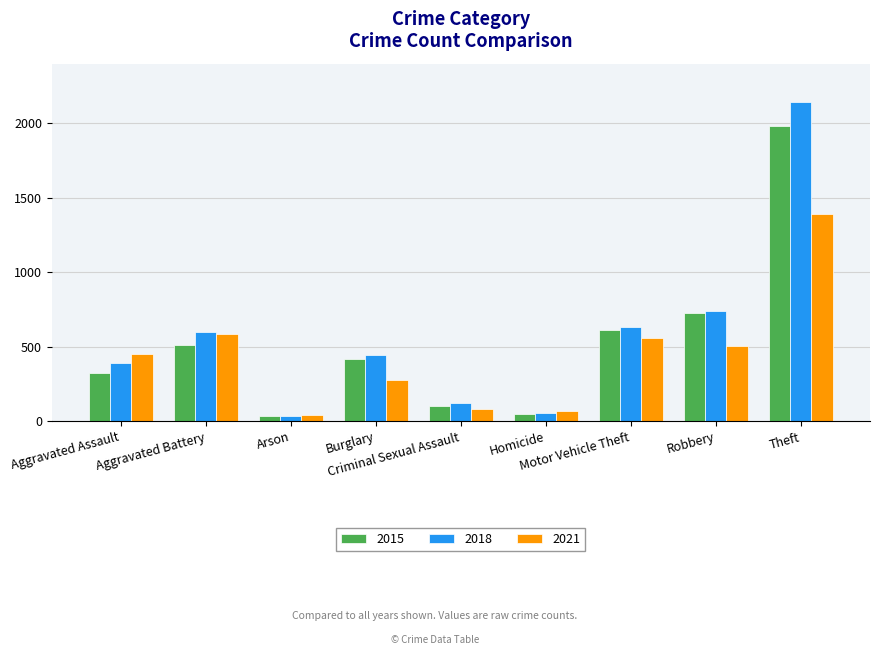

What is the value of the 2018 bar at the 5th from the left?

123